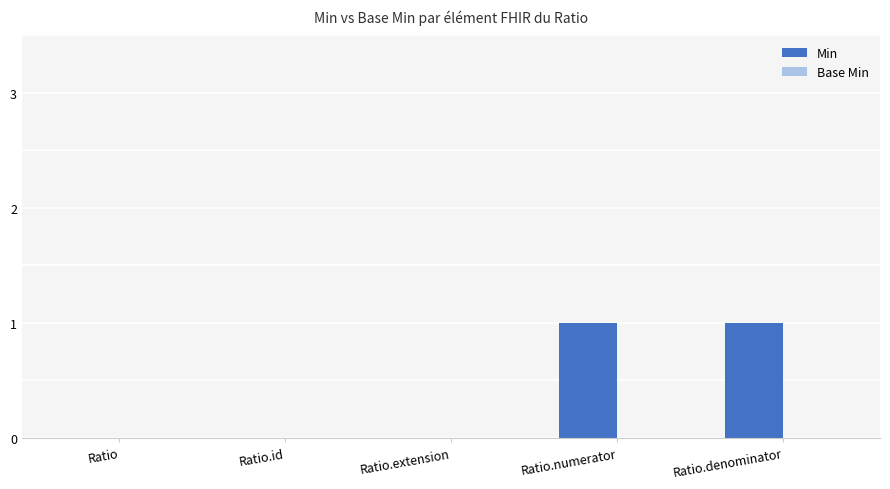

Between Ratio.id and Ratio.denominator, which is larger?

Ratio.denominator